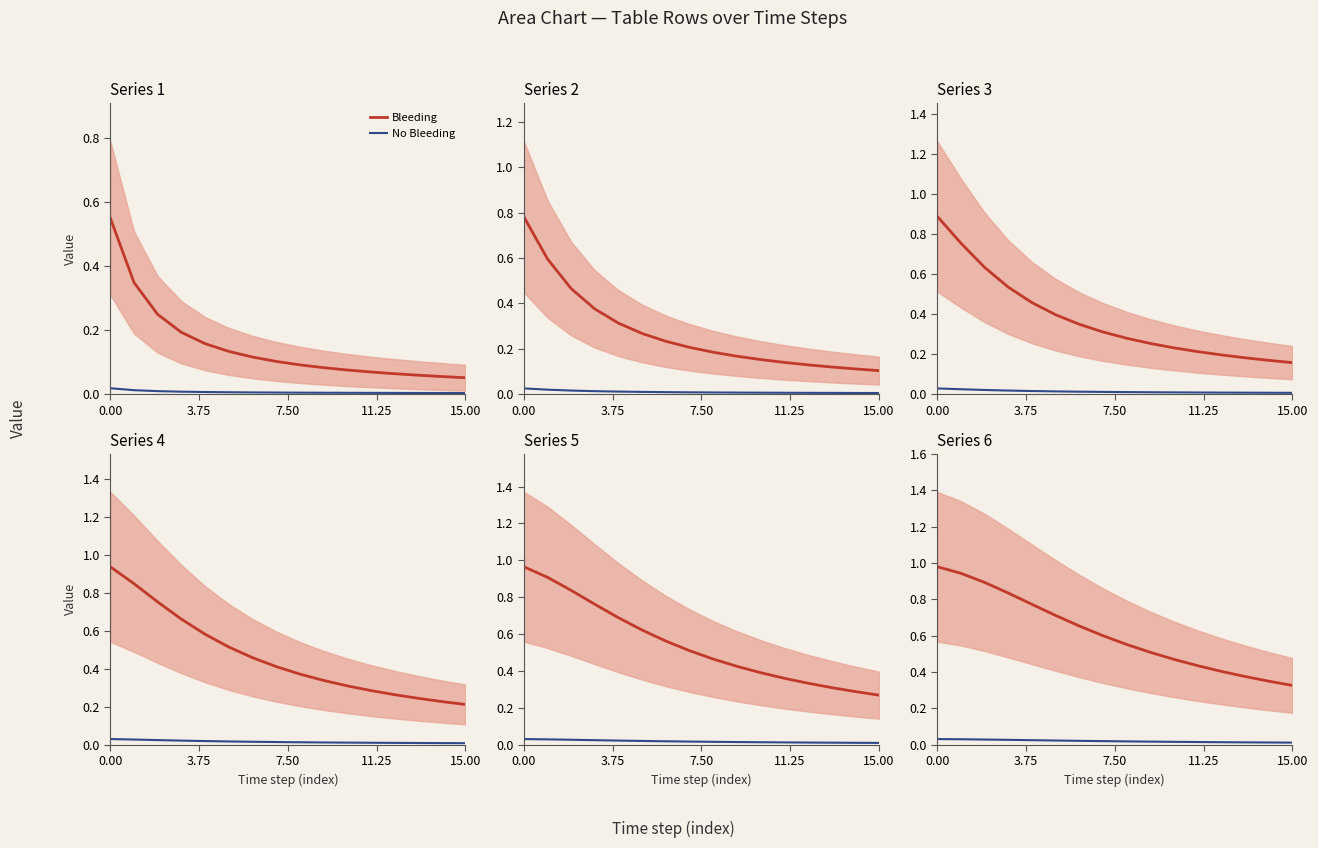

How many lines are shown in the chart?

2